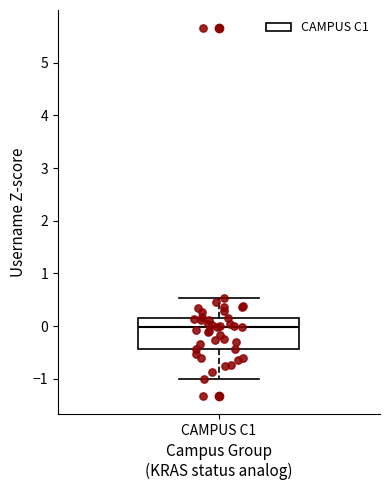

Transcribe this box plot: give where the median line is, the range the box spans, and where the two whiskers end, as read against the y-axis. The values are not printed on the chart, so give them approximately, as read against the axis.

median 0.0, box -0.4 to 0.2, whiskers -1.0 to 0.5